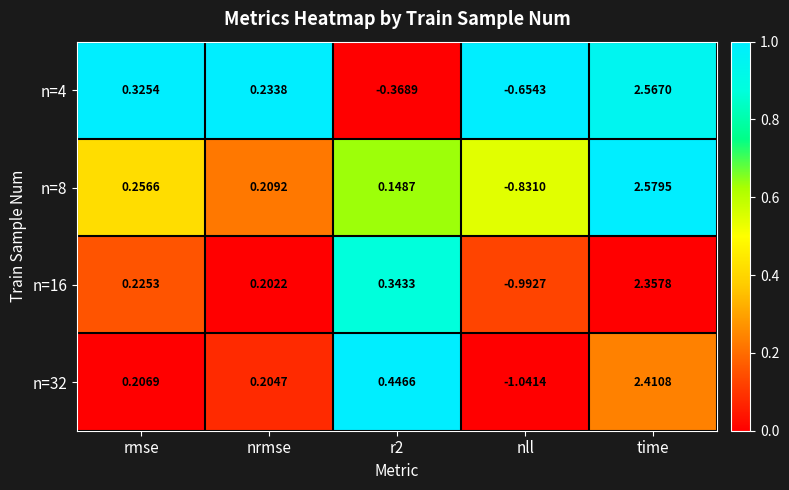

At which label does n=32 reach its minimum?

nll